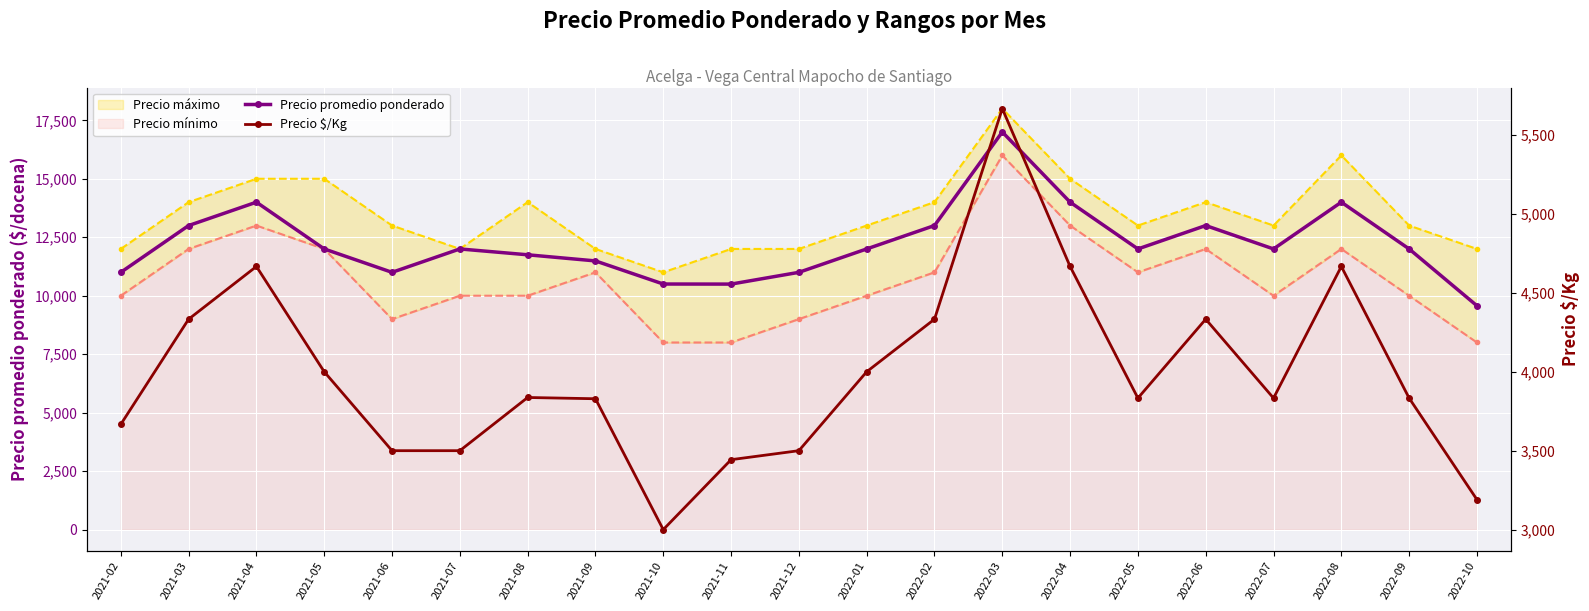

Where is Precio $/Kg nearest to the value 4333?

2021-03